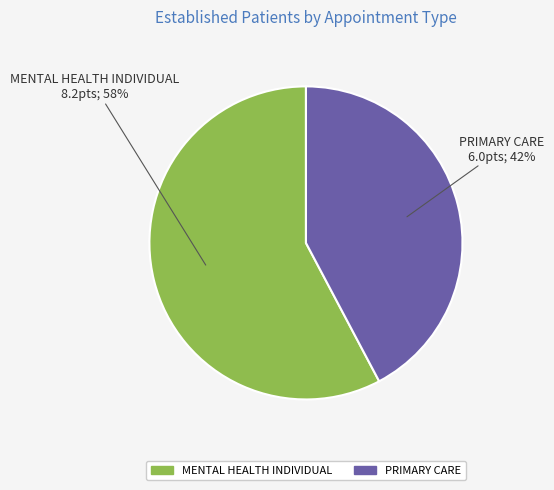

To the nearest percent, what portion does PRIMARY CARE represent?

42%